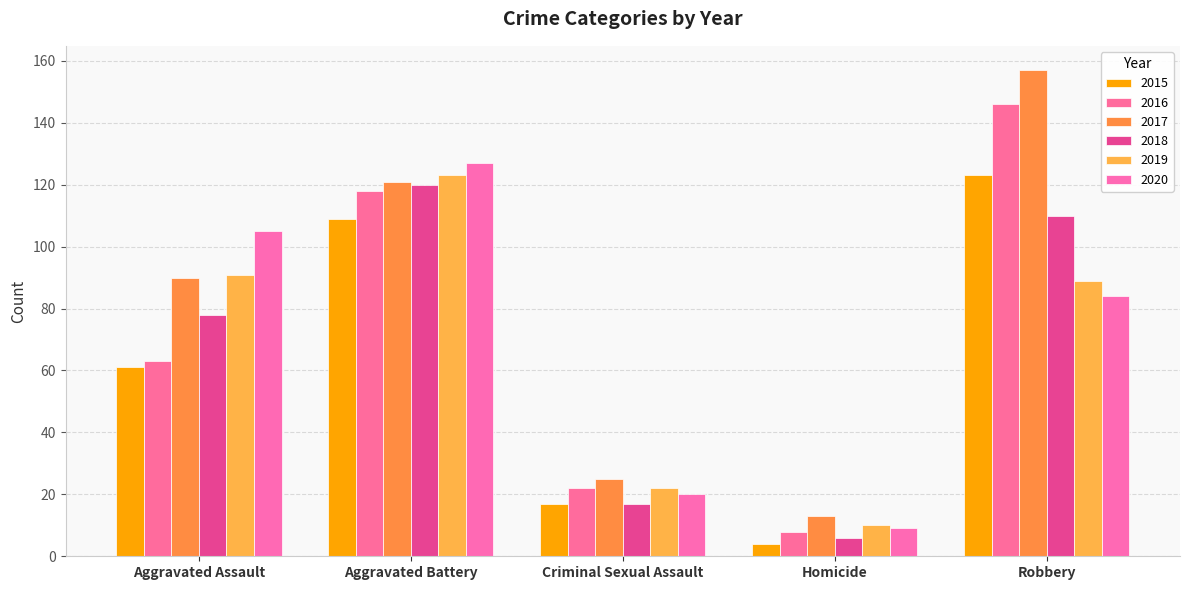

Reading left to right, what are all the values shown in this chart?

2015: Aggravated Assault=61	Aggravated Battery=109	Criminal Sexual Assault=17	Homicide=4	Robbery=123
2016: Aggravated Assault=63	Aggravated Battery=118	Criminal Sexual Assault=22	Homicide=8	Robbery=146
2017: Aggravated Assault=90	Aggravated Battery=121	Criminal Sexual Assault=25	Homicide=13	Robbery=157
2018: Aggravated Assault=78	Aggravated Battery=120	Criminal Sexual Assault=17	Homicide=6	Robbery=110
2019: Aggravated Assault=91	Aggravated Battery=123	Criminal Sexual Assault=22	Homicide=10	Robbery=89
2020: Aggravated Assault=105	Aggravated Battery=127	Criminal Sexual Assault=20	Homicide=9	Robbery=84